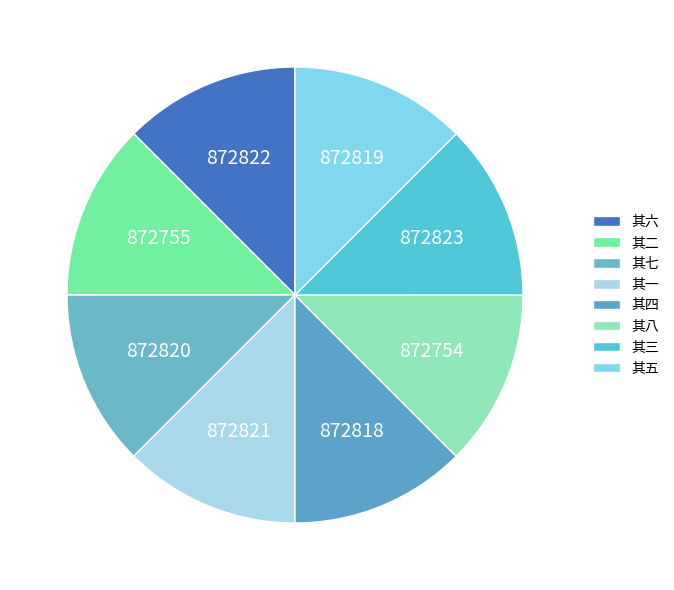

Is there any slice that represents more than half of the pie?

No